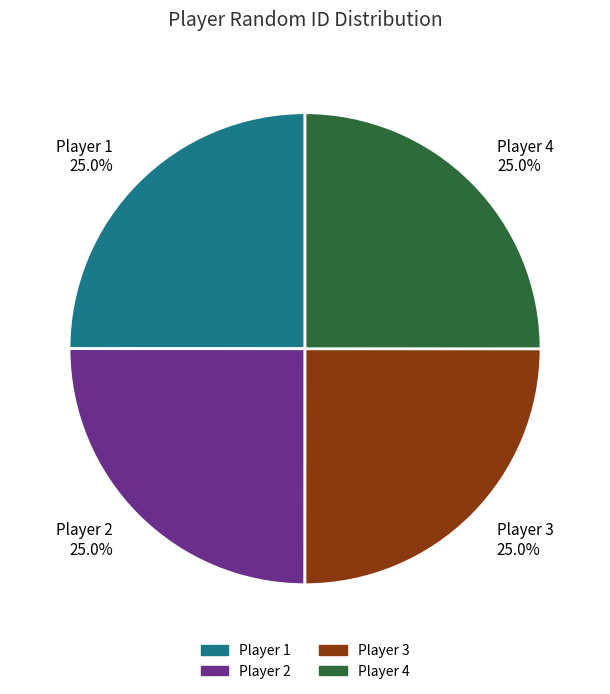

Combined, what portion of the pie is Player 2 and Player 3?

50.0%